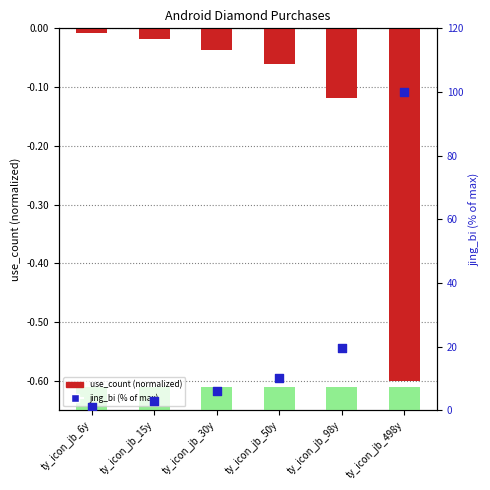

Which series has the largest Y range (max minus min)?

jing_bi (% of max)